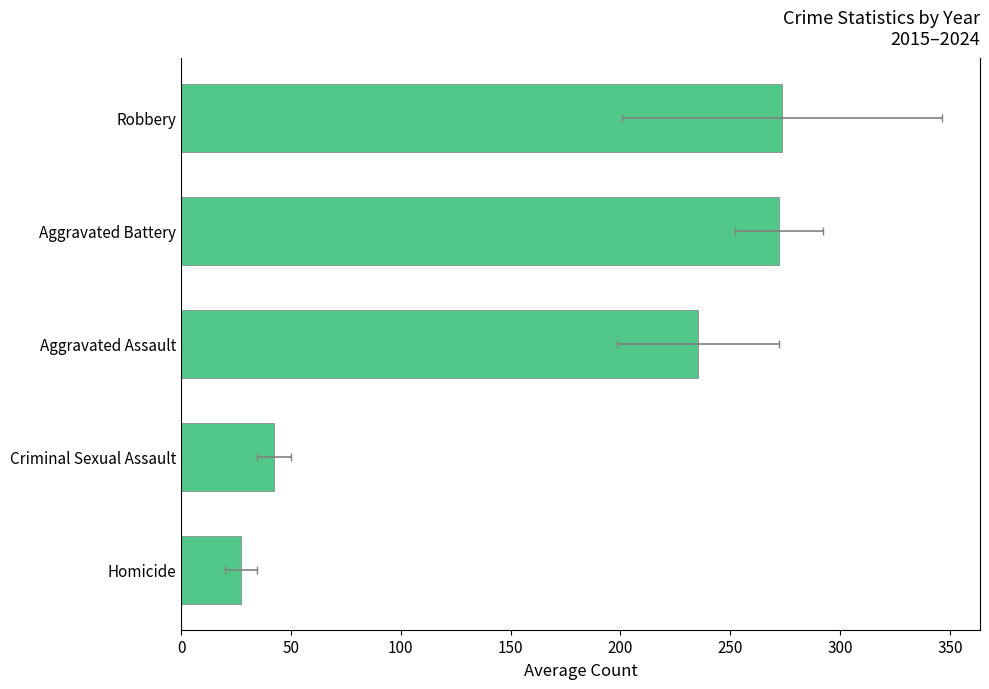

How many bars are there in total?

5